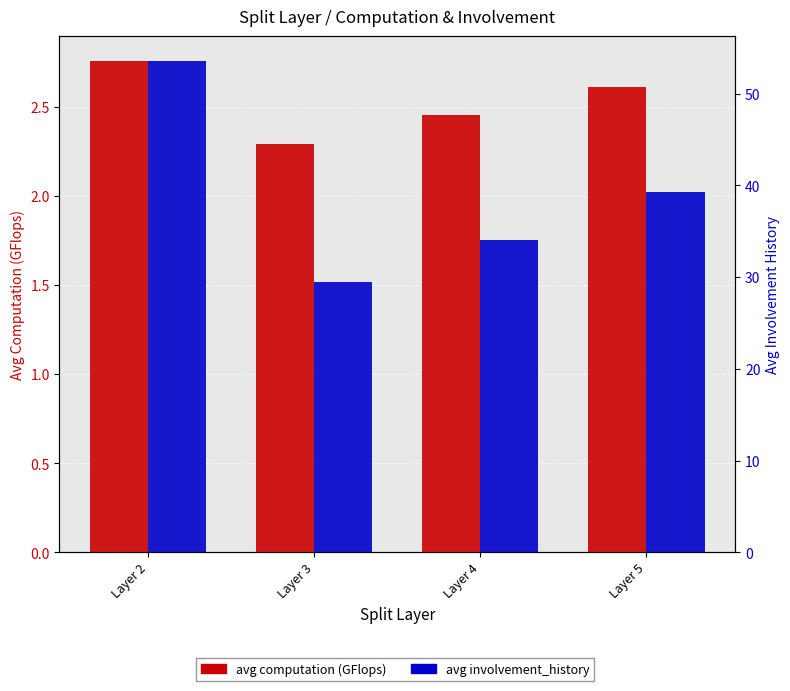

At how many categories does at least one series exceed 39?

2